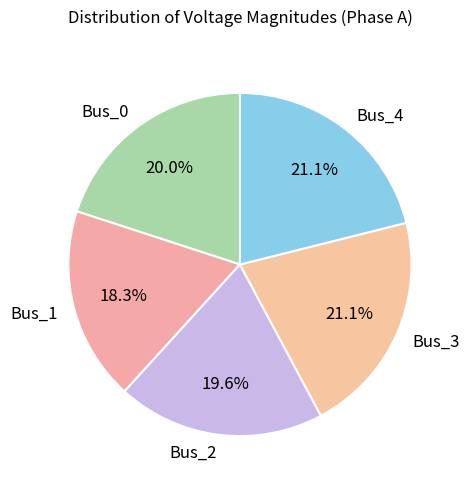

True or false: Bus_2 accounts for 27% of the total.

False